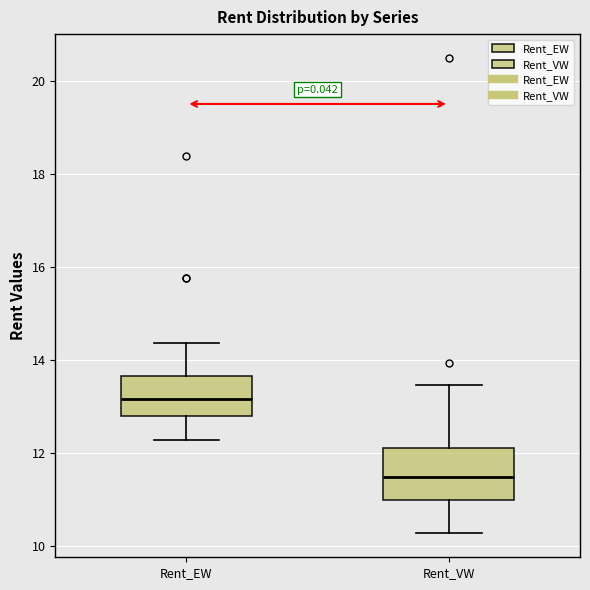

Which box is the tallest, from its lower edge to its upper edge?

Rent_VW